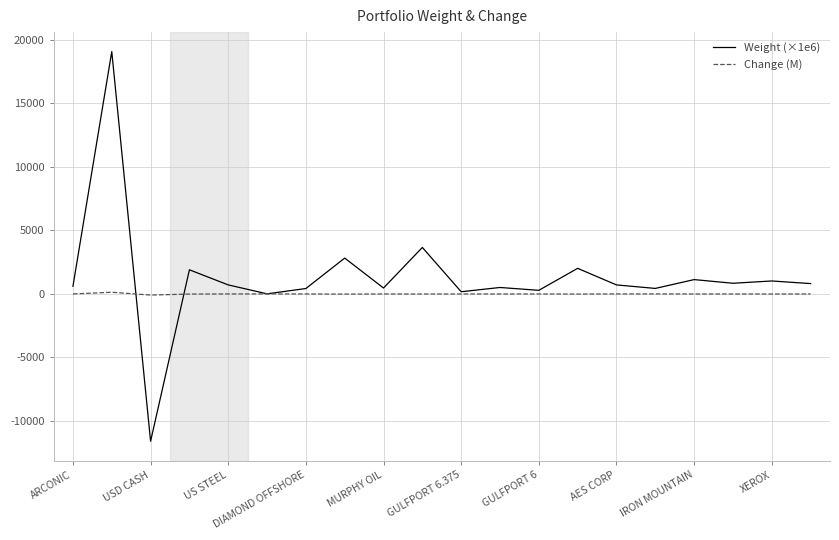

Rank the series by their maximum value, from lowest to highest.

Change (M), Weight (×1e6)